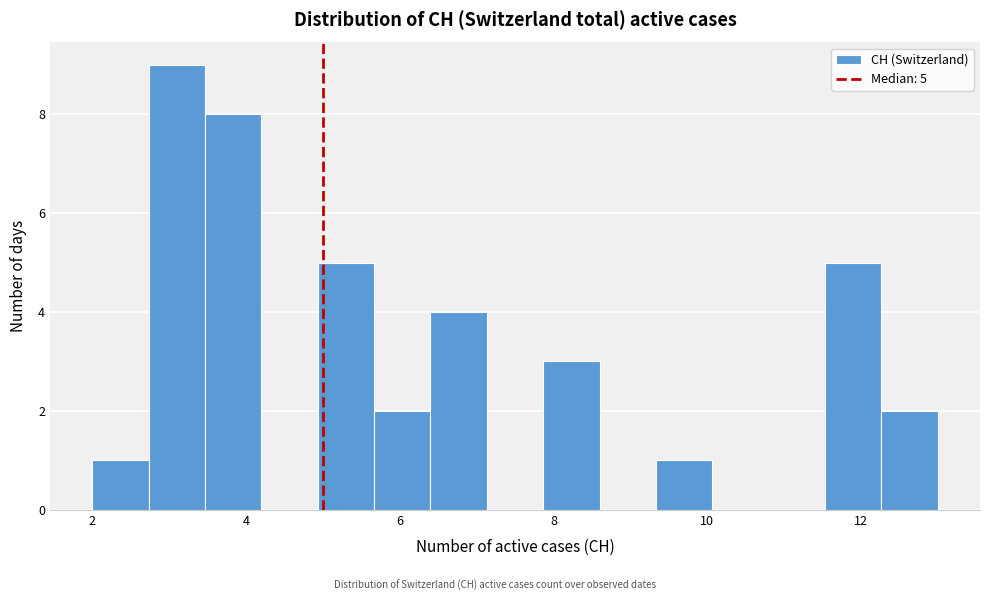

Around what value on the x-axis is the tallest bar? Give the approximate position of its centre, as read against the axis.

3.2